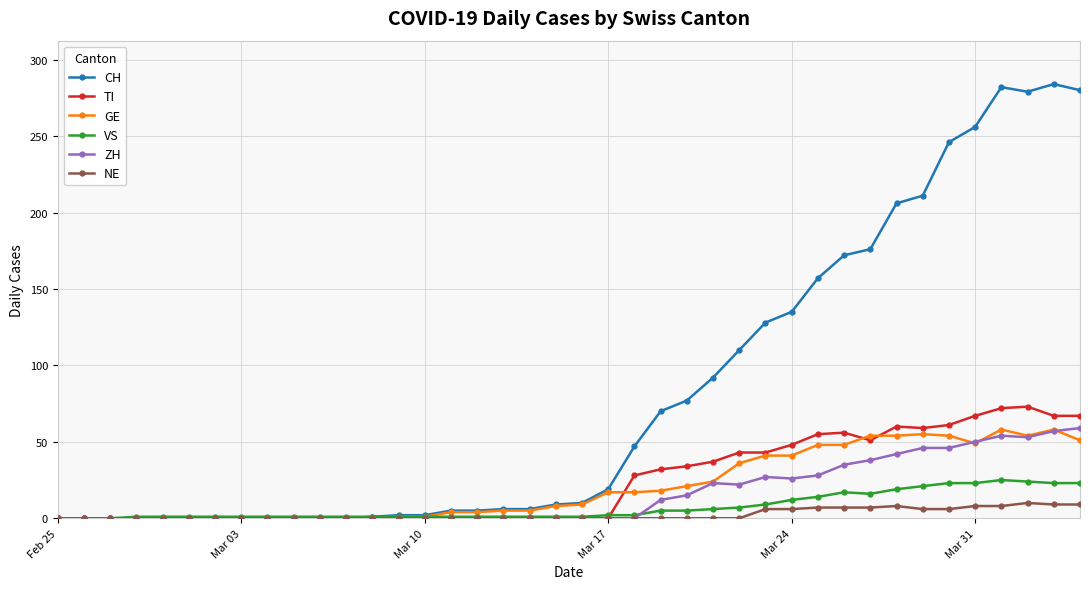

Which series has the largest range (max minus min)?

CH